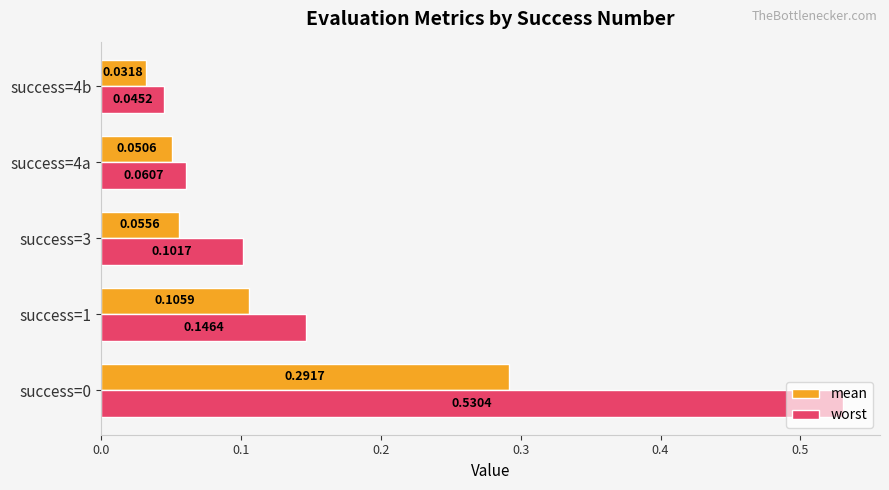

What is the difference between the maximum and second lowest values in the mean series?

0.2